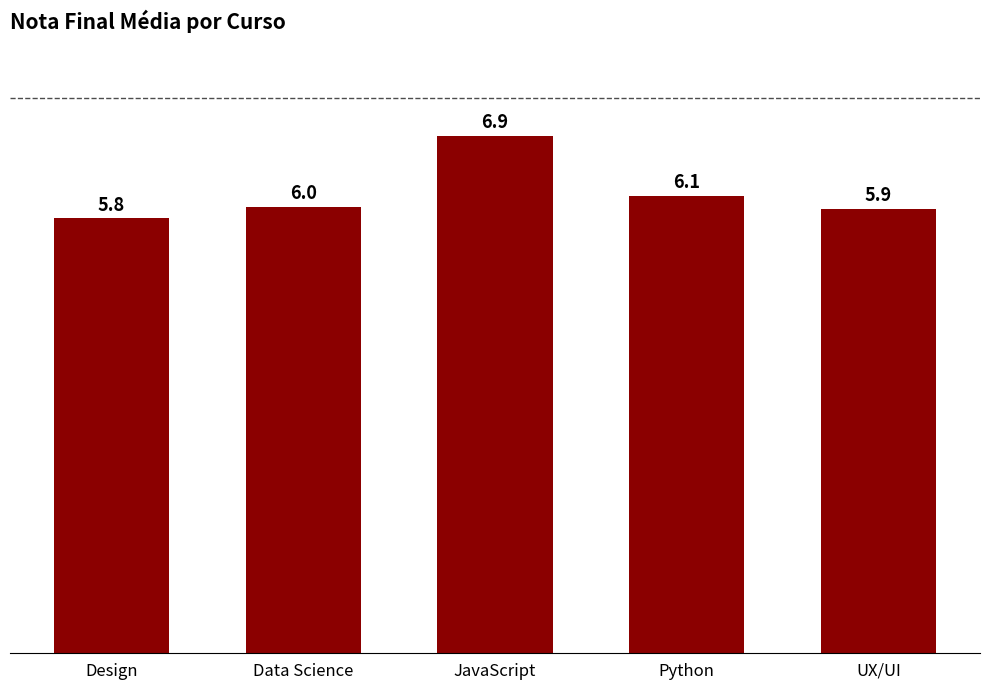

Reading left to right, extract all data points from this chart.

Design=5.8	Data Science=6.0	JavaScript=6.9	Python=6.1	UX/UI=5.9